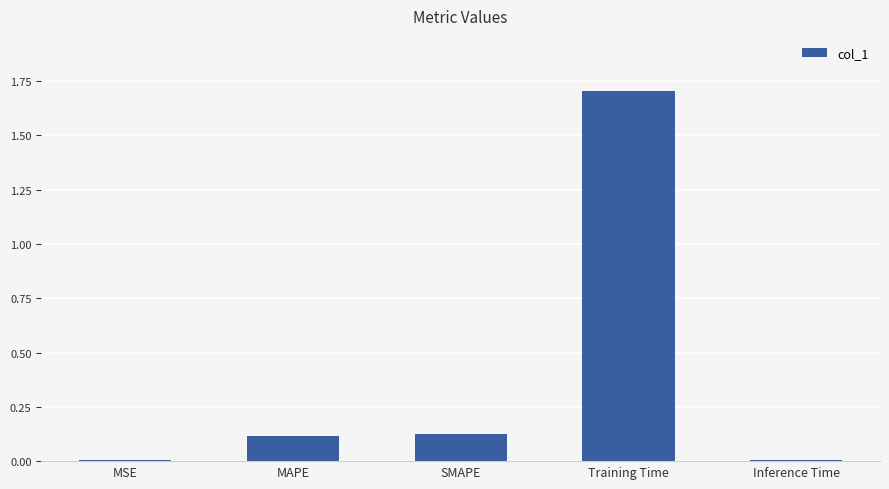

What is the sum of the values at Training Time and SMAPE?

1.8